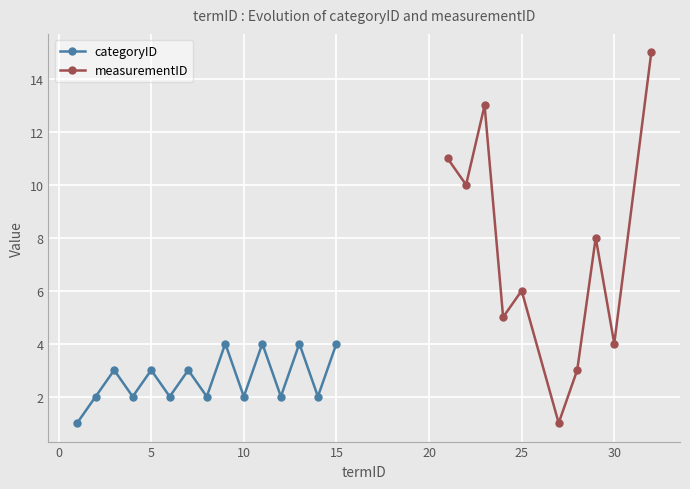

What is the total value across all series at 15?

4